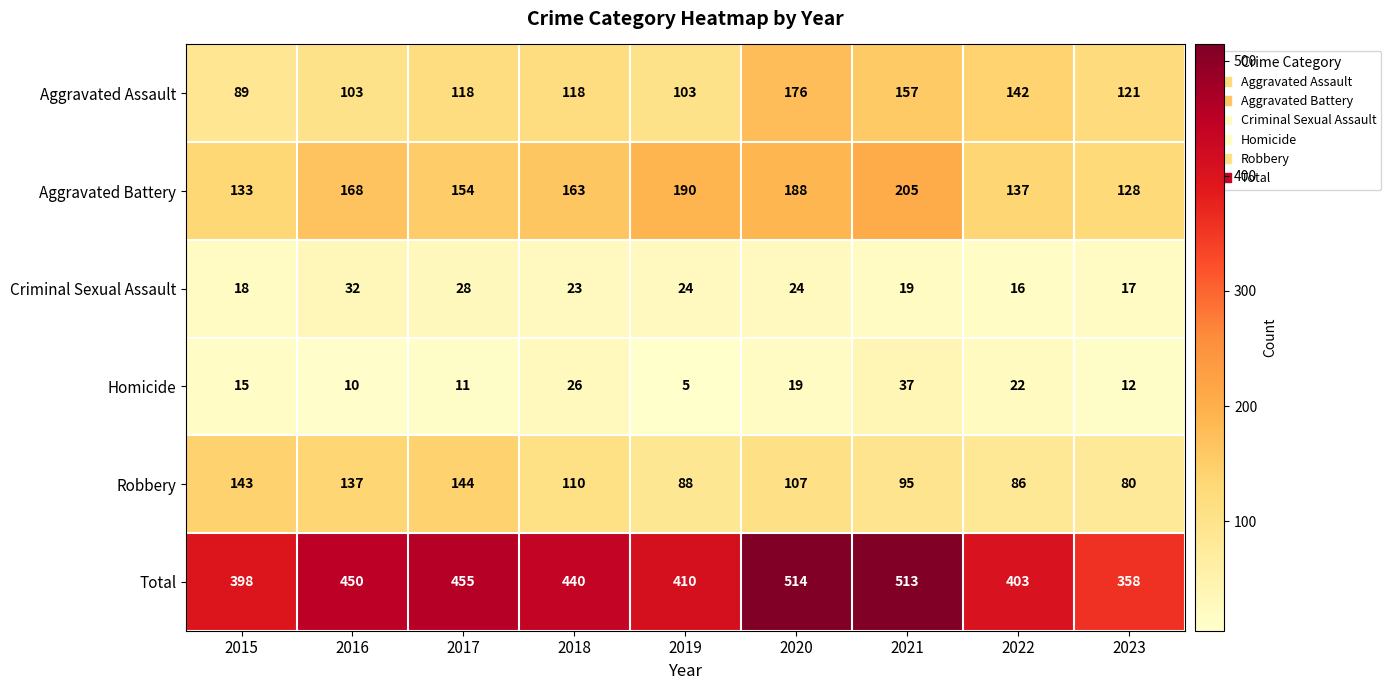

At which category is the sum across all series the highest?

2020